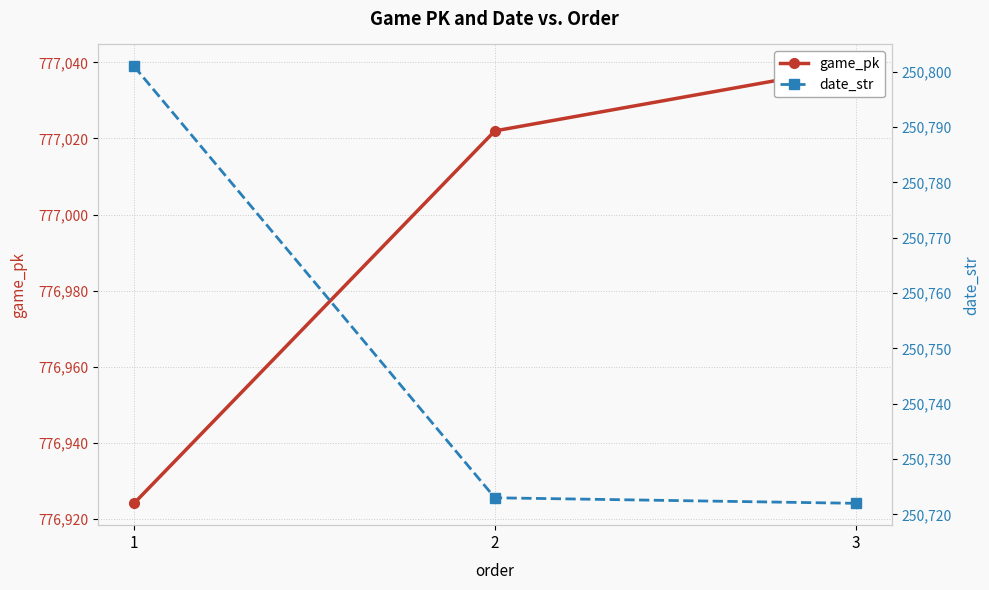

True or false: game_pk has a value of 777039 at 3.

True